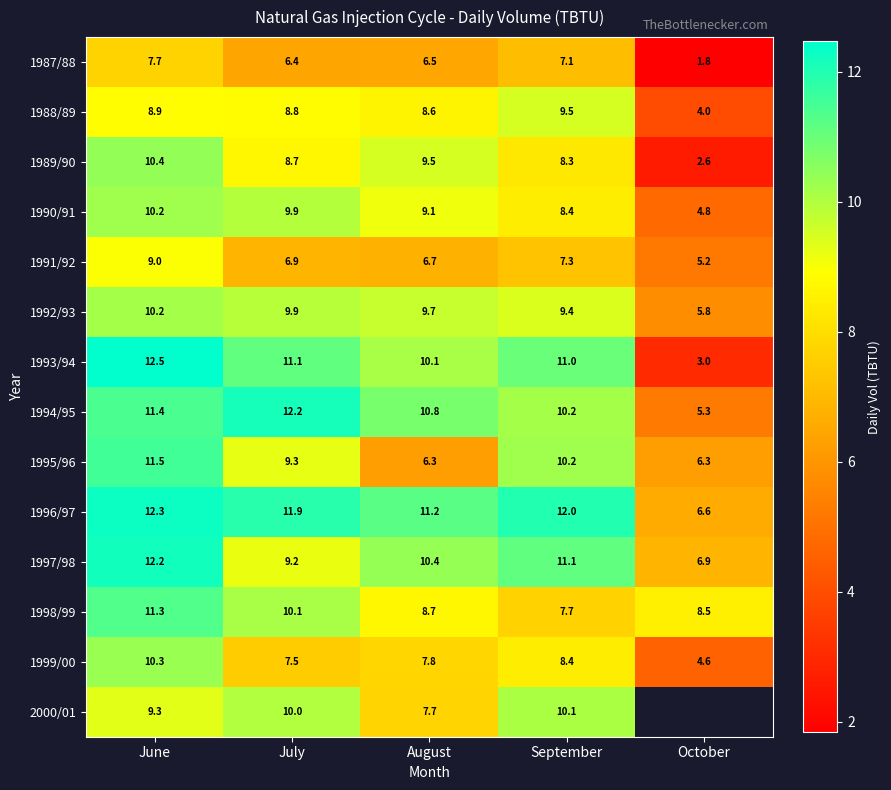

Rank the categories by 1996/97 value from highest to lowest.

June, September, July, August, October